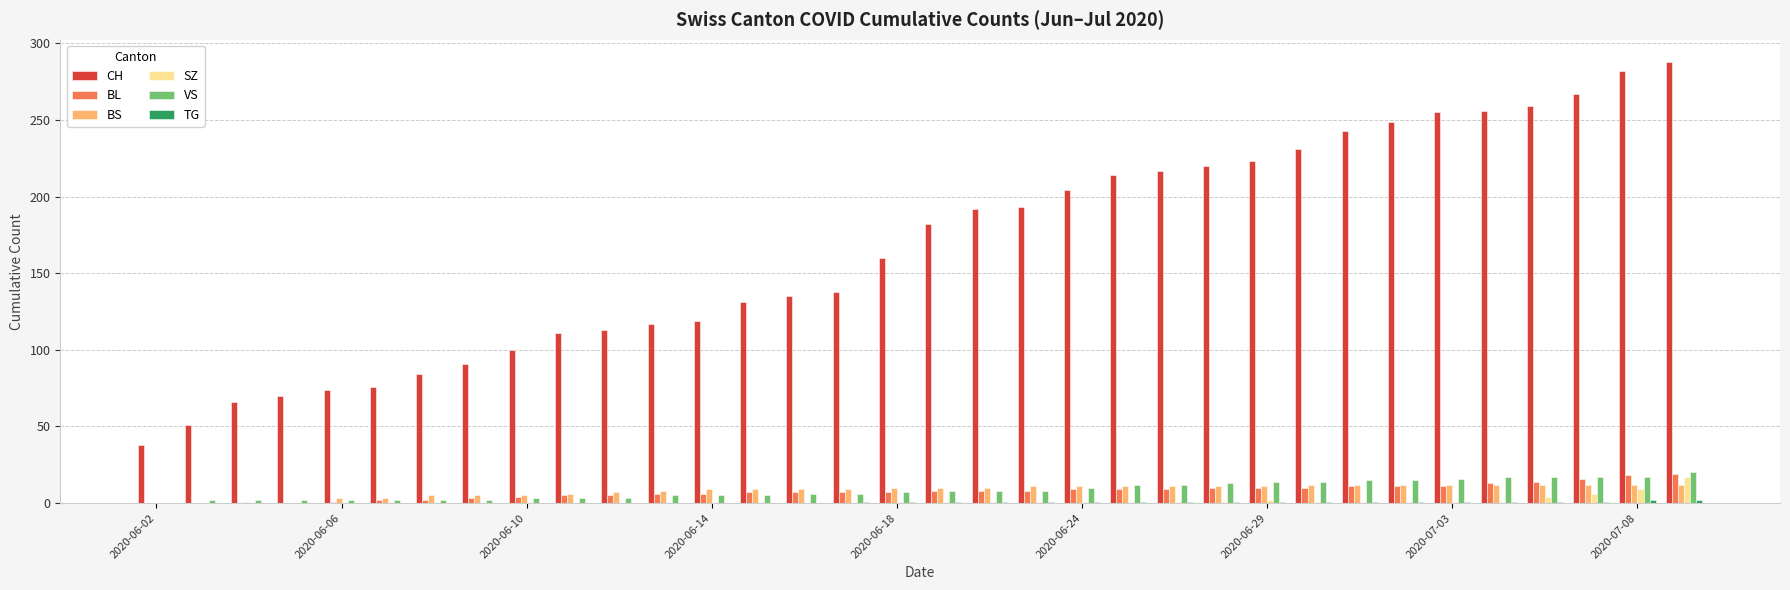

Which series has the largest total across all categories?

CH